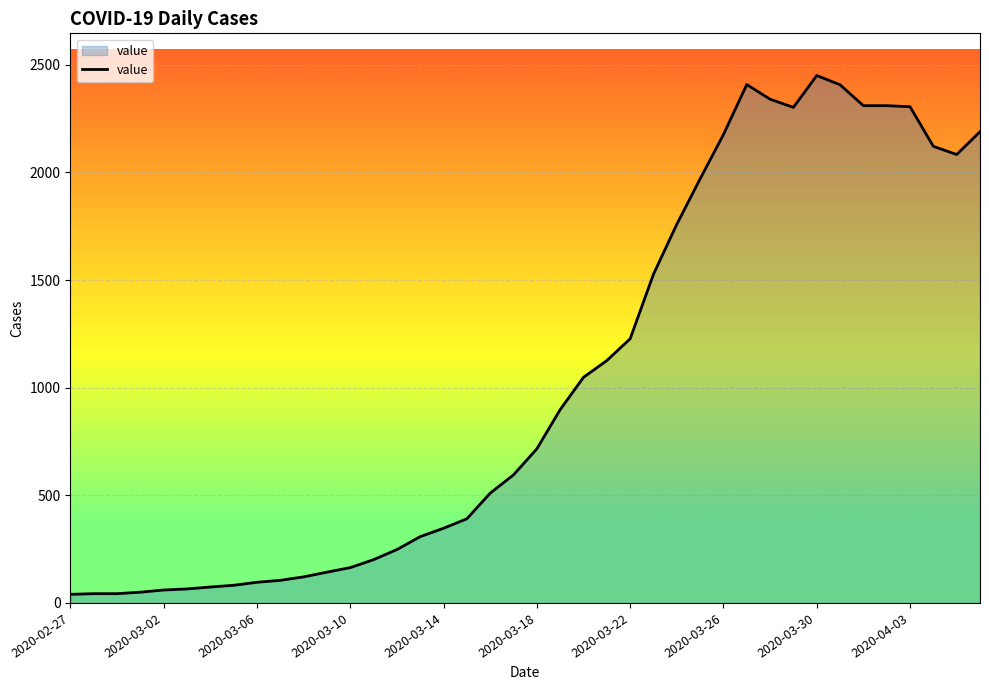

Count the number of data series in this chart.

1